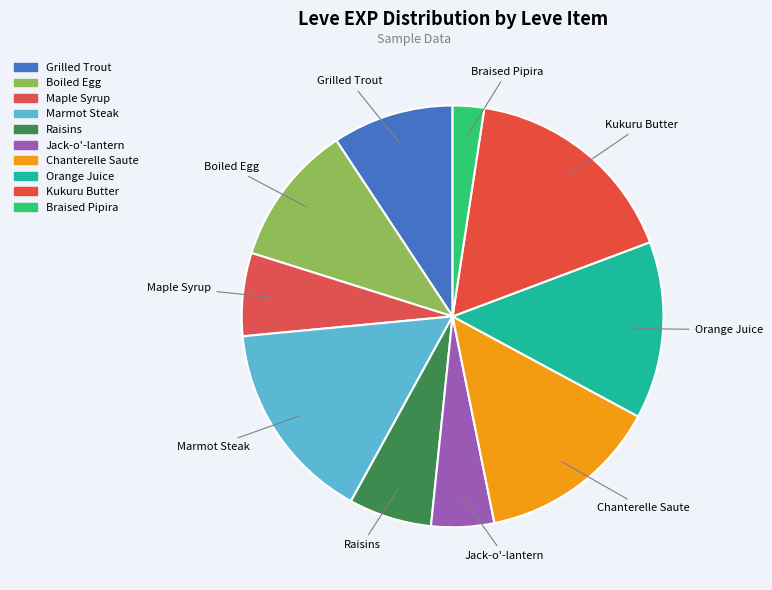

Rank the categories by value from lowest to highest.

Braised Pipira, Jack-o'-lantern, Maple Syrup, Raisins, Grilled Trout, Boiled Egg, Orange Juice, Chanterelle Saute, Marmot Steak, Kukuru Butter